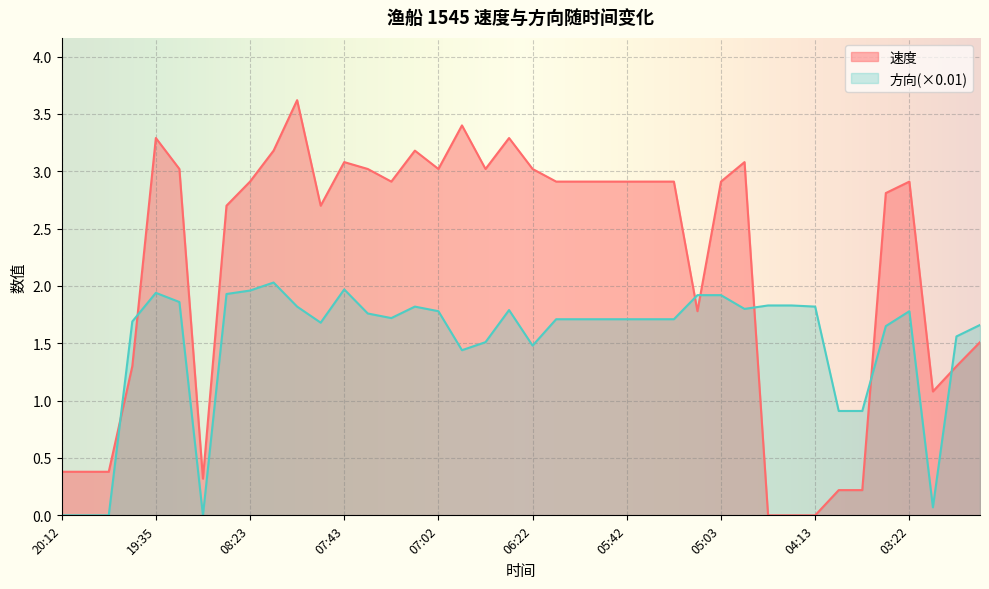

At 03:53, list the series in order from largest to smallest.

方向, 速度